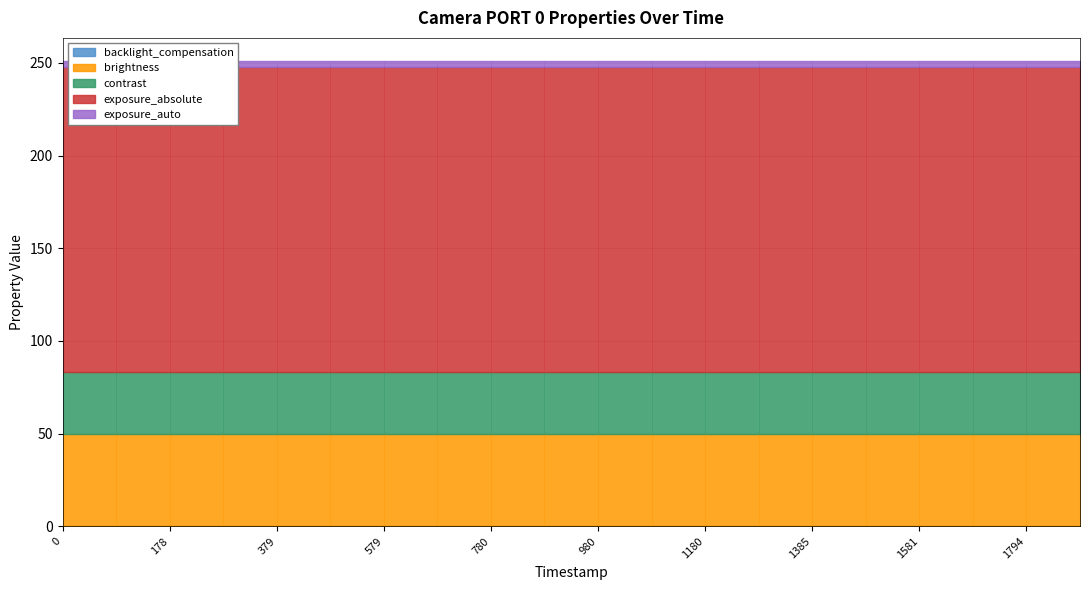

How many lines are shown in the chart?

5